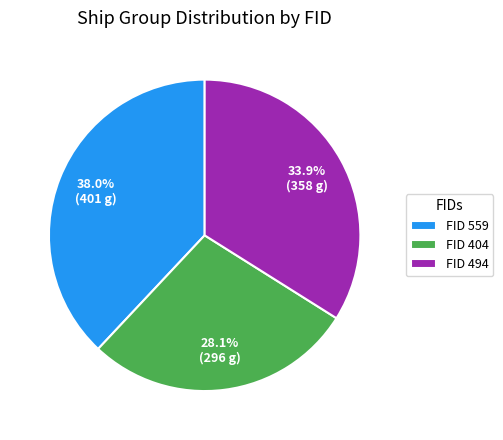

Does FID 559 represent more than half of the total?

No